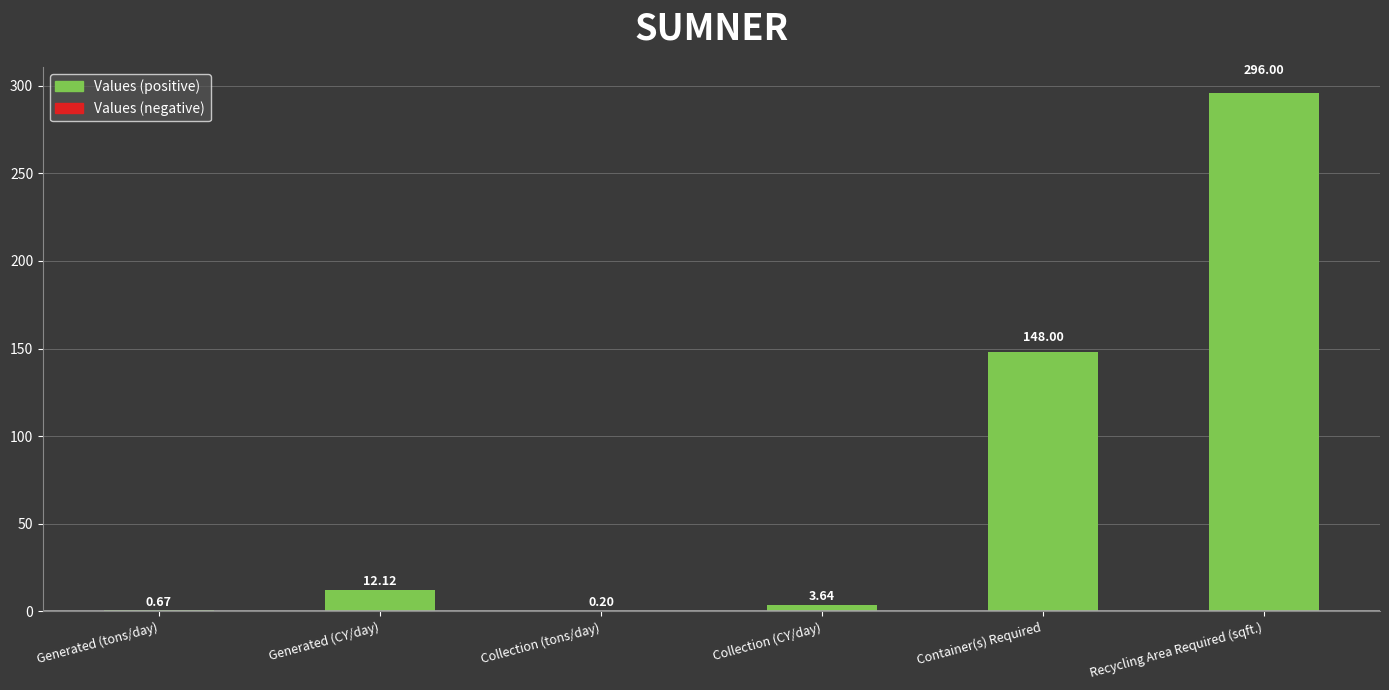

Which category has the highest value across all series?

Recycling Area Required (sqft.)